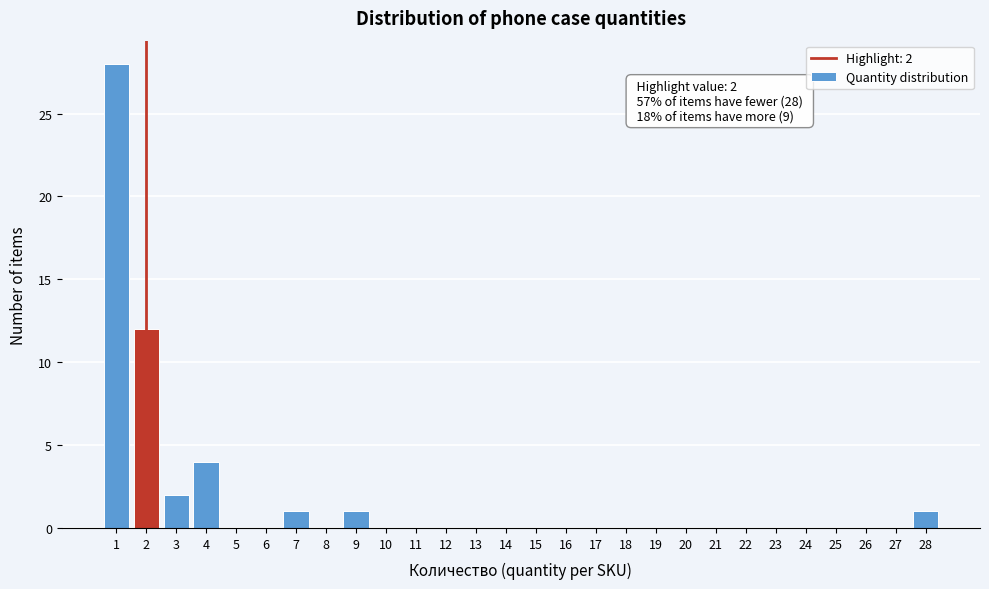

Over which range of the x-axis is the bar tallest?

0.5 to 1.5